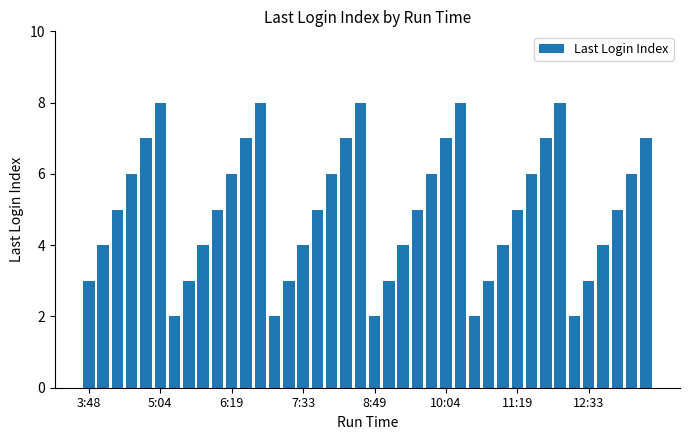

What is the value of the 18th bar from the left?

6